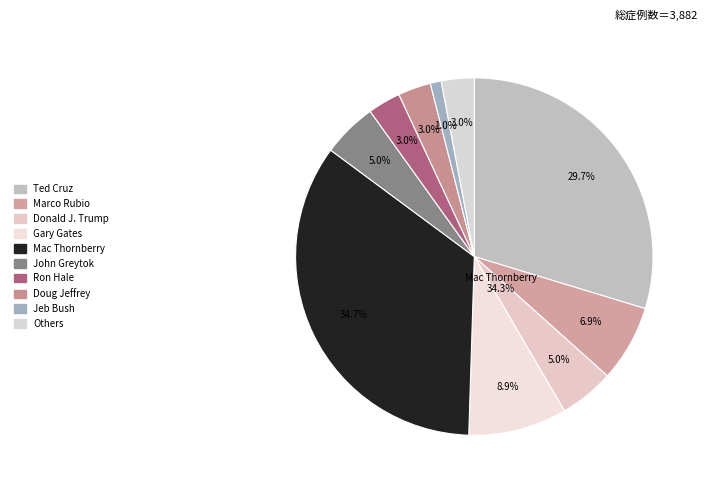

Is there a majority slice in this chart?

No